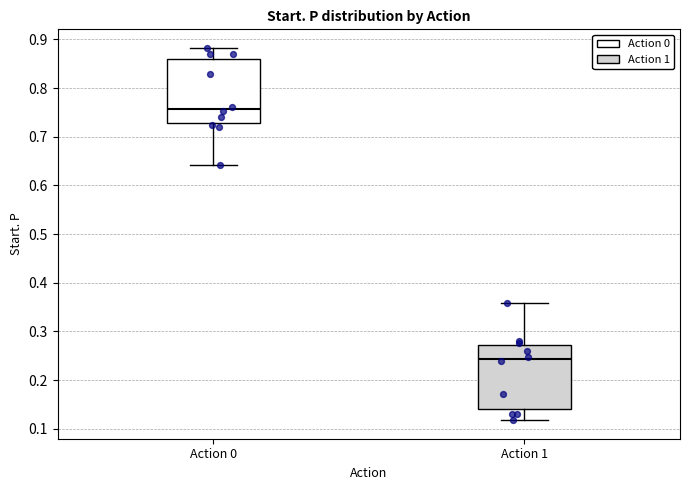

Where is the upper edge of the box for Action 0 on the y-axis? The values are not printed on the chart, so give them approximately, as read against the axis.

0.86